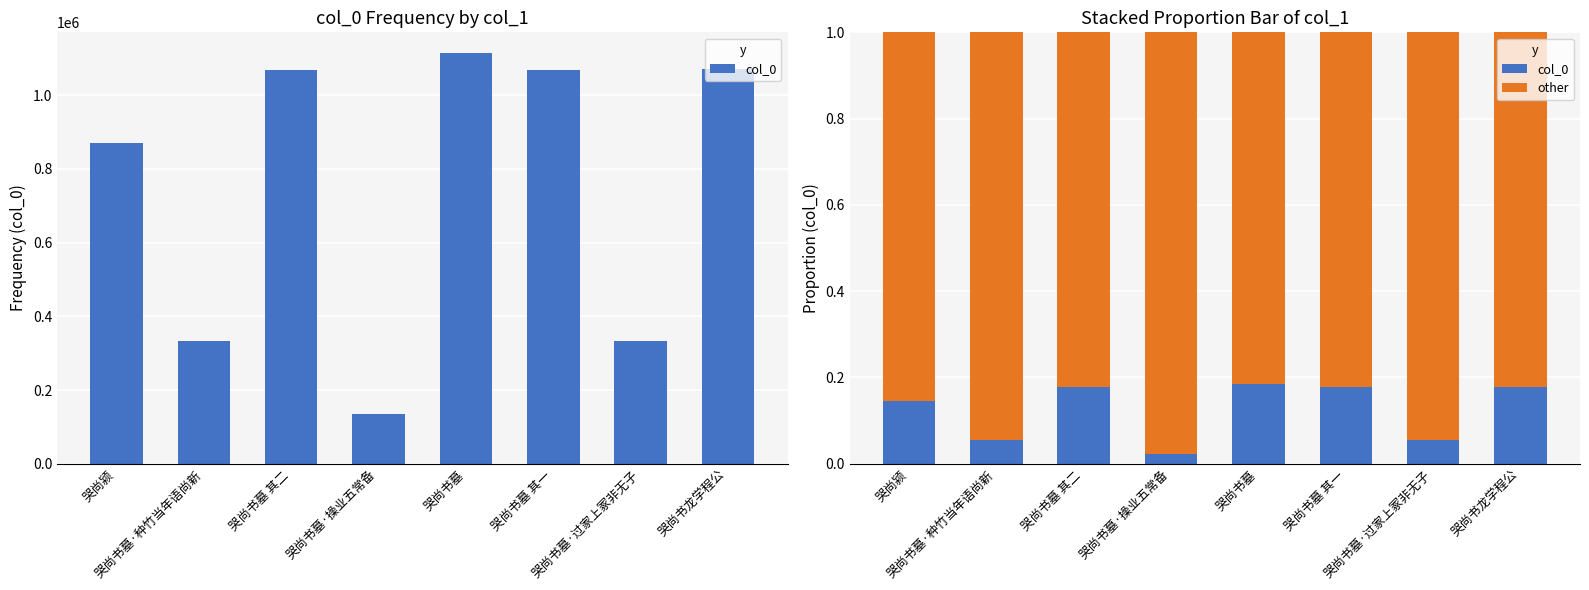

Reading left to right, list all the values displayed in this chart.

col_0: 哭尚颍=0.1	哭尚书墓·种竹当年语尚新=0.1	哭尚书墓 其二=0.2	哭尚书墓·操业五常备=0.0	哭尚书墓=0.2	哭尚书墓 其一=0.2	哭尚书墓·过家上冢非无子=0.1	哭尚书龙学程公=0.2
other: 哭尚颍=0.9	哭尚书墓·种竹当年语尚新=0.9	哭尚书墓 其二=0.8	哭尚书墓·操业五常备=1.0	哭尚书墓=0.8	哭尚书墓 其一=0.8	哭尚书墓·过家上冢非无子=0.9	哭尚书龙学程公=0.8